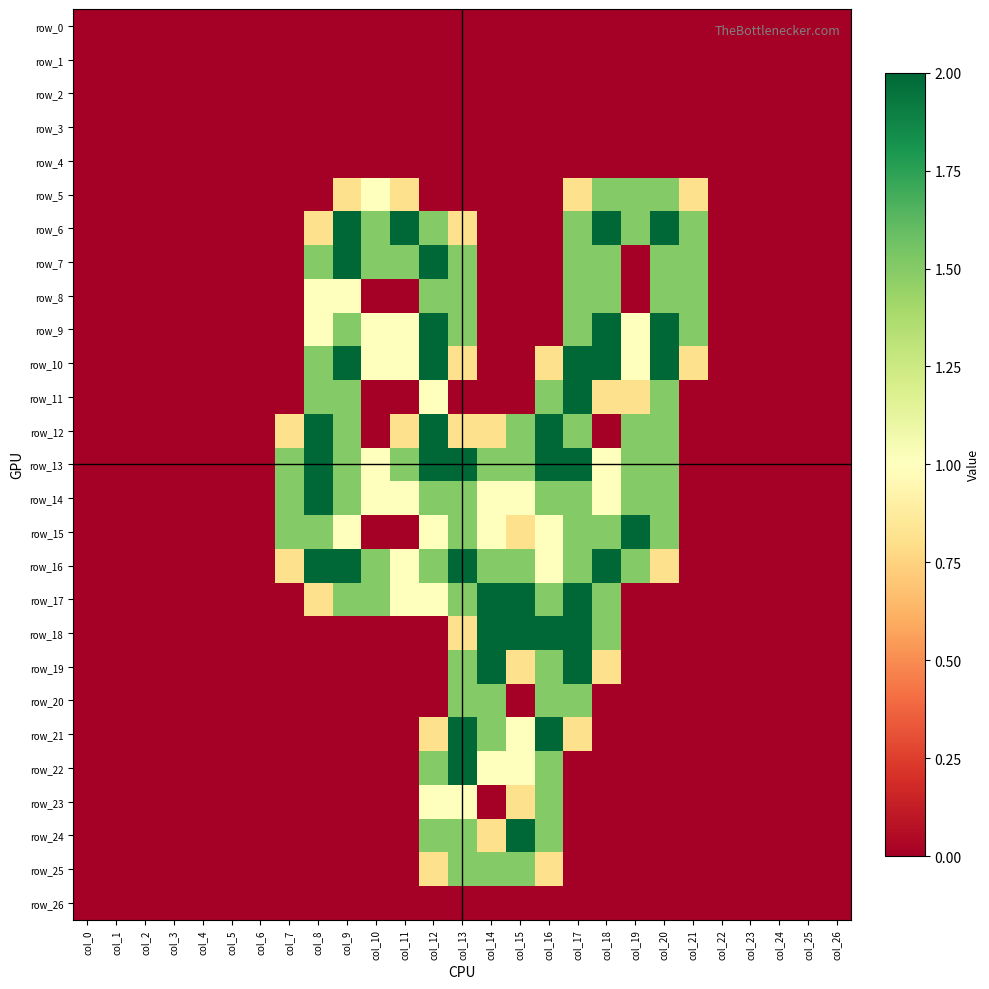

Reading left to right, extract all data points from this chart.

row_0: col_0=0.0	col_1=0.0	col_2=0.0	col_3=0.0	col_4=0.0	col_5=0.0	col_6=0.0	col_7=0.0	col_8=0.0	col_9=0.0	col_10=0.0	col_11=0.0	col_12=0.0	col_13=0.0	col_14=0.0	col_15=0.0	col_16=0.0	col_17=0.0	col_18=0.0	col_19=0.0	col_20=0.0	col_21=0.0	col_22=0.0	col_23=0.0	col_24=0.0	col_25=0.0	col_26=0.0
row_1: col_0=0.0	col_1=0.0	col_2=0.0	col_3=0.0	col_4=0.0	col_5=0.0	col_6=0.0	col_7=0.0	col_8=0.0	col_9=0.0	col_10=0.0	col_11=0.0	col_12=0.0	col_13=0.0	col_14=0.0	col_15=0.0	col_16=0.0	col_17=0.0	col_18=0.0	col_19=0.0	col_20=0.0	col_21=0.0	col_22=0.0	col_23=0.0	col_24=0.0	col_25=0.0	col_26=0.0
row_2: col_0=0.0	col_1=0.0	col_2=0.0	col_3=0.0	col_4=0.0	col_5=0.0	col_6=0.0	col_7=0.0	col_8=0.0	col_9=0.0	col_10=0.0	col_11=0.0	col_12=0.0	col_13=0.0	col_14=0.0	col_15=0.0	col_16=0.0	col_17=0.0	col_18=0.0	col_19=0.0	col_20=0.0	col_21=0.0	col_22=0.0	col_23=0.0	col_24=0.0	col_25=0.0	col_26=0.0
row_3: col_0=0.0	col_1=0.0	col_2=0.0	col_3=0.0	col_4=0.0	col_5=0.0	col_6=0.0	col_7=0.0	col_8=0.0	col_9=0.0	col_10=0.0	col_11=0.0	col_12=0.0	col_13=0.0	col_14=0.0	col_15=0.0	col_16=0.0	col_17=0.0	col_18=0.0	col_19=0.0	col_20=0.0	col_21=0.0	col_22=0.0	col_23=0.0	col_24=0.0	col_25=0.0	col_26=0.0
row_4: col_0=0.0	col_1=0.0	col_2=0.0	col_3=0.0	col_4=0.0	col_5=0.0	col_6=0.0	col_7=0.0	col_8=0.0	col_9=0.0	col_10=0.0	col_11=0.0	col_12=0.0	col_13=0.0	col_14=0.0	col_15=0.0	col_16=0.0	col_17=0.0	col_18=0.0	col_19=0.0	col_20=0.0	col_21=0.0	col_22=0.0	col_23=0.0	col_24=0.0	col_25=0.0	col_26=0.0
row_5: col_0=0.0	col_1=0.0	col_2=0.0	col_3=0.0	col_4=0.0	col_5=0.0	col_6=0.0	col_7=0.0	col_8=0.0	col_9=0.8	col_10=1.0	col_11=0.8	col_12=0.0	col_13=0.0	col_14=0.0	col_15=0.0	col_16=0.0	col_17=0.8	col_18=1.5	col_19=1.5	col_20=1.5	col_21=0.8	col_22=0.0	col_23=0.0	col_24=0.0	col_25=0.0	col_26=0.0
row_6: col_0=0.0	col_1=0.0	col_2=0.0	col_3=0.0	col_4=0.0	col_5=0.0	col_6=0.0	col_7=0.0	col_8=0.8	col_9=2.0	col_10=1.5	col_11=2.0	col_12=1.5	col_13=0.8	col_14=0.0	col_15=0.0	col_16=0.0	col_17=1.5	col_18=2.0	col_19=1.5	col_20=2.0	col_21=1.5	col_22=0.0	col_23=0.0	col_24=0.0	col_25=0.0	col_26=0.0
row_7: col_0=0.0	col_1=0.0	col_2=0.0	col_3=0.0	col_4=0.0	col_5=0.0	col_6=0.0	col_7=0.0	col_8=1.5	col_9=2.0	col_10=1.5	col_11=1.5	col_12=2.0	col_13=1.5	col_14=0.0	col_15=0.0	col_16=0.0	col_17=1.5	col_18=1.5	col_19=0.0	col_20=1.5	col_21=1.5	col_22=0.0	col_23=0.0	col_24=0.0	col_25=0.0	col_26=0.0
row_8: col_0=0.0	col_1=0.0	col_2=0.0	col_3=0.0	col_4=0.0	col_5=0.0	col_6=0.0	col_7=0.0	col_8=1.0	col_9=1.0	col_10=0.0	col_11=0.0	col_12=1.5	col_13=1.5	col_14=0.0	col_15=0.0	col_16=0.0	col_17=1.5	col_18=1.5	col_19=0.0	col_20=1.5	col_21=1.5	col_22=0.0	col_23=0.0	col_24=0.0	col_25=0.0	col_26=0.0
row_9: col_0=0.0	col_1=0.0	col_2=0.0	col_3=0.0	col_4=0.0	col_5=0.0	col_6=0.0	col_7=0.0	col_8=1.0	col_9=1.5	col_10=1.0	col_11=1.0	col_12=2.0	col_13=1.5	col_14=0.0	col_15=0.0	col_16=0.0	col_17=1.5	col_18=2.0	col_19=1.0	col_20=2.0	col_21=1.5	col_22=0.0	col_23=0.0	col_24=0.0	col_25=0.0	col_26=0.0
row_10: col_0=0.0	col_1=0.0	col_2=0.0	col_3=0.0	col_4=0.0	col_5=0.0	col_6=0.0	col_7=0.0	col_8=1.5	col_9=2.0	col_10=1.0	col_11=1.0	col_12=2.0	col_13=0.8	col_14=0.0	col_15=0.0	col_16=0.8	col_17=2.0	col_18=2.0	col_19=1.0	col_20=2.0	col_21=0.8	col_22=0.0	col_23=0.0	col_24=0.0	col_25=0.0	col_26=0.0
row_11: col_0=0.0	col_1=0.0	col_2=0.0	col_3=0.0	col_4=0.0	col_5=0.0	col_6=0.0	col_7=0.0	col_8=1.5	col_9=1.5	col_10=0.0	col_11=0.0	col_12=1.0	col_13=0.0	col_14=0.0	col_15=0.0	col_16=1.5	col_17=2.0	col_18=0.8	col_19=0.8	col_20=1.5	col_21=0.0	col_22=0.0	col_23=0.0	col_24=0.0	col_25=0.0	col_26=0.0
row_12: col_0=0.0	col_1=0.0	col_2=0.0	col_3=0.0	col_4=0.0	col_5=0.0	col_6=0.0	col_7=0.8	col_8=2.0	col_9=1.5	col_10=0.0	col_11=0.8	col_12=2.0	col_13=0.8	col_14=0.8	col_15=1.5	col_16=2.0	col_17=1.5	col_18=0.0	col_19=1.5	col_20=1.5	col_21=0.0	col_22=0.0	col_23=0.0	col_24=0.0	col_25=0.0	col_26=0.0
row_13: col_0=0.0	col_1=0.0	col_2=0.0	col_3=0.0	col_4=0.0	col_5=0.0	col_6=0.0	col_7=1.5	col_8=2.0	col_9=1.5	col_10=1.0	col_11=1.5	col_12=2.0	col_13=2.0	col_14=1.5	col_15=1.5	col_16=2.0	col_17=2.0	col_18=1.0	col_19=1.5	col_20=1.5	col_21=0.0	col_22=0.0	col_23=0.0	col_24=0.0	col_25=0.0	col_26=0.0
row_14: col_0=0.0	col_1=0.0	col_2=0.0	col_3=0.0	col_4=0.0	col_5=0.0	col_6=0.0	col_7=1.5	col_8=2.0	col_9=1.5	col_10=1.0	col_11=1.0	col_12=1.5	col_13=1.5	col_14=1.0	col_15=1.0	col_16=1.5	col_17=1.5	col_18=1.0	col_19=1.5	col_20=1.5	col_21=0.0	col_22=0.0	col_23=0.0	col_24=0.0	col_25=0.0	col_26=0.0
row_15: col_0=0.0	col_1=0.0	col_2=0.0	col_3=0.0	col_4=0.0	col_5=0.0	col_6=0.0	col_7=1.5	col_8=1.5	col_9=1.0	col_10=0.0	col_11=0.0	col_12=1.0	col_13=1.5	col_14=1.0	col_15=0.8	col_16=1.0	col_17=1.5	col_18=1.5	col_19=2.0	col_20=1.5	col_21=0.0	col_22=0.0	col_23=0.0	col_24=0.0	col_25=0.0	col_26=0.0
row_16: col_0=0.0	col_1=0.0	col_2=0.0	col_3=0.0	col_4=0.0	col_5=0.0	col_6=0.0	col_7=0.8	col_8=2.0	col_9=2.0	col_10=1.5	col_11=1.0	col_12=1.5	col_13=2.0	col_14=1.5	col_15=1.5	col_16=1.0	col_17=1.5	col_18=2.0	col_19=1.5	col_20=0.8	col_21=0.0	col_22=0.0	col_23=0.0	col_24=0.0	col_25=0.0	col_26=0.0
row_17: col_0=0.0	col_1=0.0	col_2=0.0	col_3=0.0	col_4=0.0	col_5=0.0	col_6=0.0	col_7=0.0	col_8=0.8	col_9=1.5	col_10=1.5	col_11=1.0	col_12=1.0	col_13=1.5	col_14=2.0	col_15=2.0	col_16=1.5	col_17=2.0	col_18=1.5	col_19=0.0	col_20=0.0	col_21=0.0	col_22=0.0	col_23=0.0	col_24=0.0	col_25=0.0	col_26=0.0
row_18: col_0=0.0	col_1=0.0	col_2=0.0	col_3=0.0	col_4=0.0	col_5=0.0	col_6=0.0	col_7=0.0	col_8=0.0	col_9=0.0	col_10=0.0	col_11=0.0	col_12=0.0	col_13=0.8	col_14=2.0	col_15=2.0	col_16=2.0	col_17=2.0	col_18=1.5	col_19=0.0	col_20=0.0	col_21=0.0	col_22=0.0	col_23=0.0	col_24=0.0	col_25=0.0	col_26=0.0
row_19: col_0=0.0	col_1=0.0	col_2=0.0	col_3=0.0	col_4=0.0	col_5=0.0	col_6=0.0	col_7=0.0	col_8=0.0	col_9=0.0	col_10=0.0	col_11=0.0	col_12=0.0	col_13=1.5	col_14=2.0	col_15=0.8	col_16=1.5	col_17=2.0	col_18=0.8	col_19=0.0	col_20=0.0	col_21=0.0	col_22=0.0	col_23=0.0	col_24=0.0	col_25=0.0	col_26=0.0
row_20: col_0=0.0	col_1=0.0	col_2=0.0	col_3=0.0	col_4=0.0	col_5=0.0	col_6=0.0	col_7=0.0	col_8=0.0	col_9=0.0	col_10=0.0	col_11=0.0	col_12=0.0	col_13=1.5	col_14=1.5	col_15=0.0	col_16=1.5	col_17=1.5	col_18=0.0	col_19=0.0	col_20=0.0	col_21=0.0	col_22=0.0	col_23=0.0	col_24=0.0	col_25=0.0	col_26=0.0
row_21: col_0=0.0	col_1=0.0	col_2=0.0	col_3=0.0	col_4=0.0	col_5=0.0	col_6=0.0	col_7=0.0	col_8=0.0	col_9=0.0	col_10=0.0	col_11=0.0	col_12=0.8	col_13=2.0	col_14=1.5	col_15=1.0	col_16=2.0	col_17=0.8	col_18=0.0	col_19=0.0	col_20=0.0	col_21=0.0	col_22=0.0	col_23=0.0	col_24=0.0	col_25=0.0	col_26=0.0
row_22: col_0=0.0	col_1=0.0	col_2=0.0	col_3=0.0	col_4=0.0	col_5=0.0	col_6=0.0	col_7=0.0	col_8=0.0	col_9=0.0	col_10=0.0	col_11=0.0	col_12=1.5	col_13=2.0	col_14=1.0	col_15=1.0	col_16=1.5	col_17=0.0	col_18=0.0	col_19=0.0	col_20=0.0	col_21=0.0	col_22=0.0	col_23=0.0	col_24=0.0	col_25=0.0	col_26=0.0
row_23: col_0=0.0	col_1=0.0	col_2=0.0	col_3=0.0	col_4=0.0	col_5=0.0	col_6=0.0	col_7=0.0	col_8=0.0	col_9=0.0	col_10=0.0	col_11=0.0	col_12=1.0	col_13=1.0	col_14=0.0	col_15=0.8	col_16=1.5	col_17=0.0	col_18=0.0	col_19=0.0	col_20=0.0	col_21=0.0	col_22=0.0	col_23=0.0	col_24=0.0	col_25=0.0	col_26=0.0
row_24: col_0=0.0	col_1=0.0	col_2=0.0	col_3=0.0	col_4=0.0	col_5=0.0	col_6=0.0	col_7=0.0	col_8=0.0	col_9=0.0	col_10=0.0	col_11=0.0	col_12=1.5	col_13=1.5	col_14=0.8	col_15=2.0	col_16=1.5	col_17=0.0	col_18=0.0	col_19=0.0	col_20=0.0	col_21=0.0	col_22=0.0	col_23=0.0	col_24=0.0	col_25=0.0	col_26=0.0
row_25: col_0=0.0	col_1=0.0	col_2=0.0	col_3=0.0	col_4=0.0	col_5=0.0	col_6=0.0	col_7=0.0	col_8=0.0	col_9=0.0	col_10=0.0	col_11=0.0	col_12=0.8	col_13=1.5	col_14=1.5	col_15=1.5	col_16=0.8	col_17=0.0	col_18=0.0	col_19=0.0	col_20=0.0	col_21=0.0	col_22=0.0	col_23=0.0	col_24=0.0	col_25=0.0	col_26=0.0
row_26: col_0=0.0	col_1=0.0	col_2=0.0	col_3=0.0	col_4=0.0	col_5=0.0	col_6=0.0	col_7=0.0	col_8=0.0	col_9=0.0	col_10=0.0	col_11=0.0	col_12=0.0	col_13=0.0	col_14=0.0	col_15=0.0	col_16=0.0	col_17=0.0	col_18=0.0	col_19=0.0	col_20=0.0	col_21=0.0	col_22=0.0	col_23=0.0	col_24=0.0	col_25=0.0	col_26=0.0